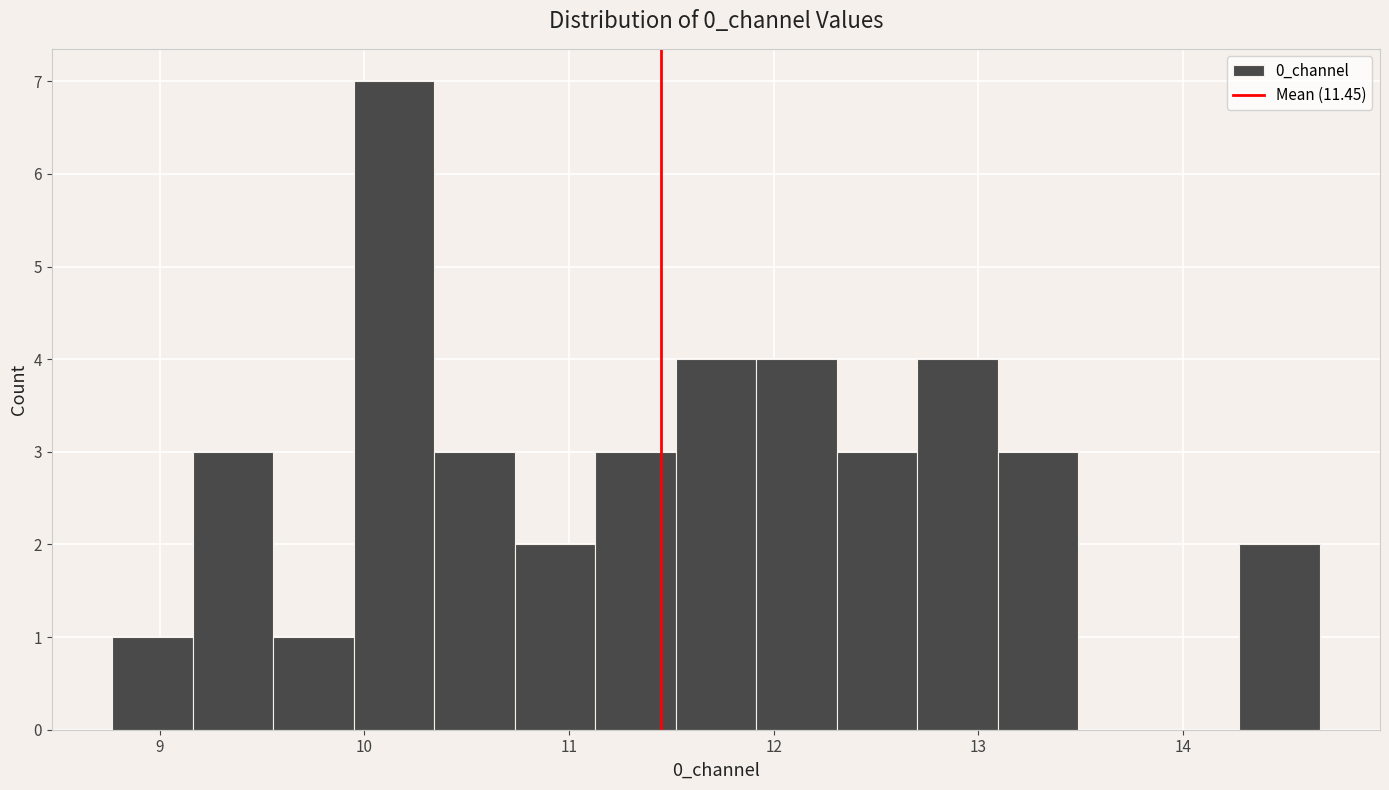

Read against the x-axis, roughly where is the centre of the tallest bar?

10.1